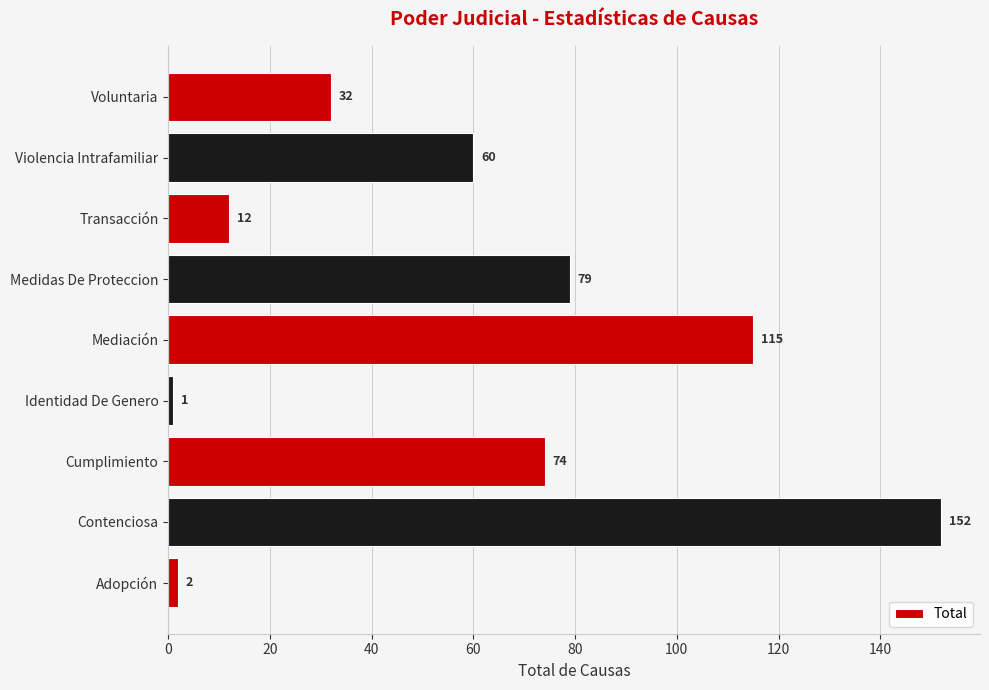

Reading bottom to top, list all the values displayed in this chart.

Adopción=2	Contenciosa=152	Cumplimiento=74	Identidad De Genero=1	Mediación=115	Medidas De Proteccion=79	Transacción=12	Violencia Intrafamiliar=60	Voluntaria=32